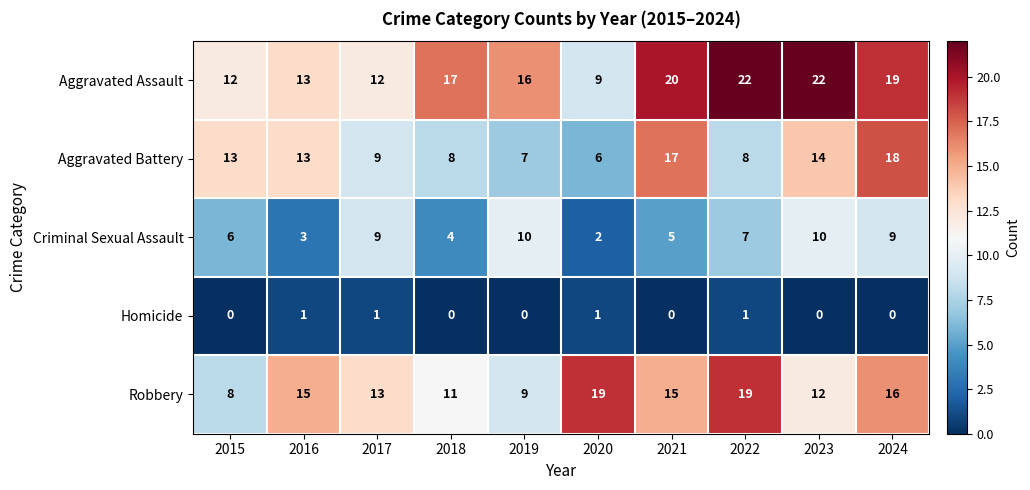

What is the sum of the Criminal Sexual Assault values at 2019 and 2016?

13